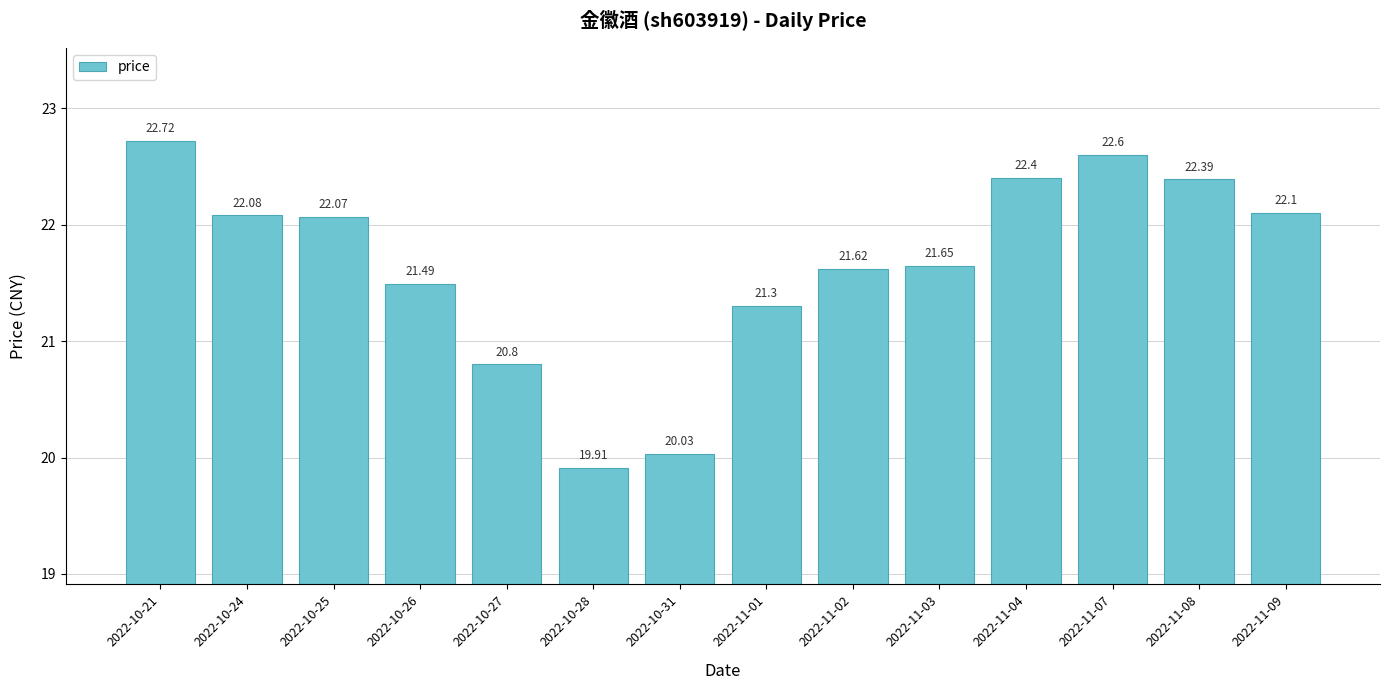

Is it true that the value at 2022-11-04 is 22.4?

True